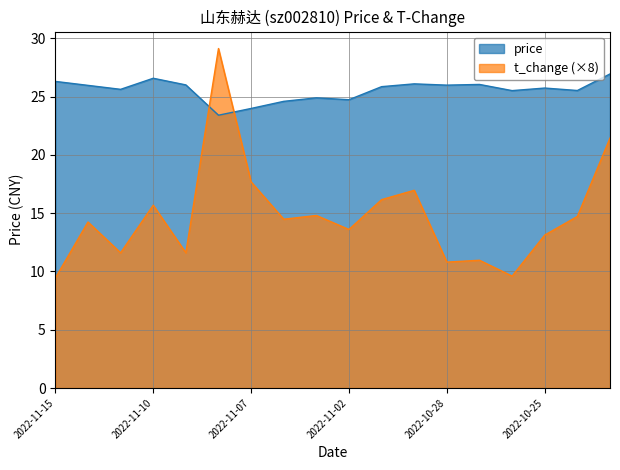

How many interior local peaks does the price series have?

5